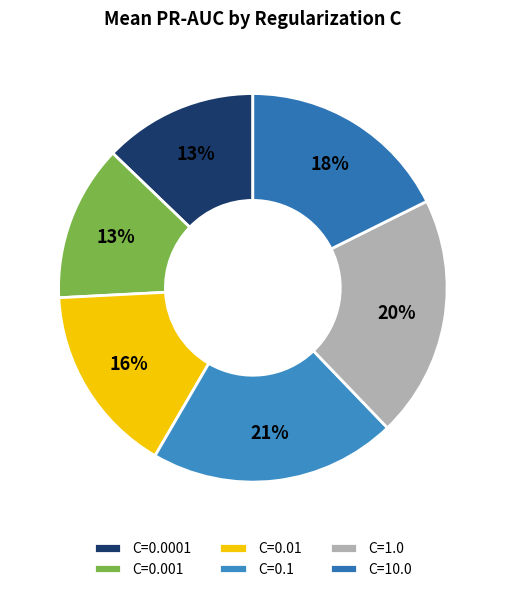

Is it true that C=1.0 is 20% of the pie?

True